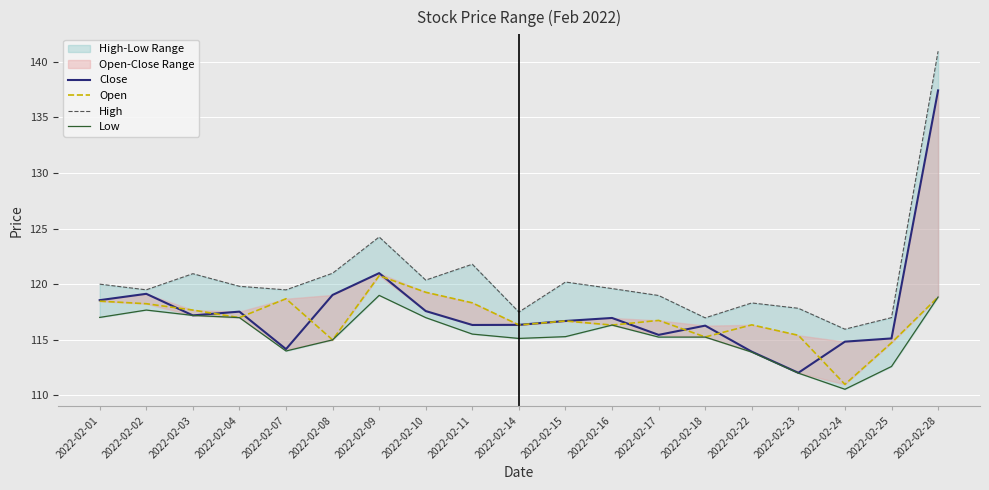

Which series has the largest total across all categories?

High